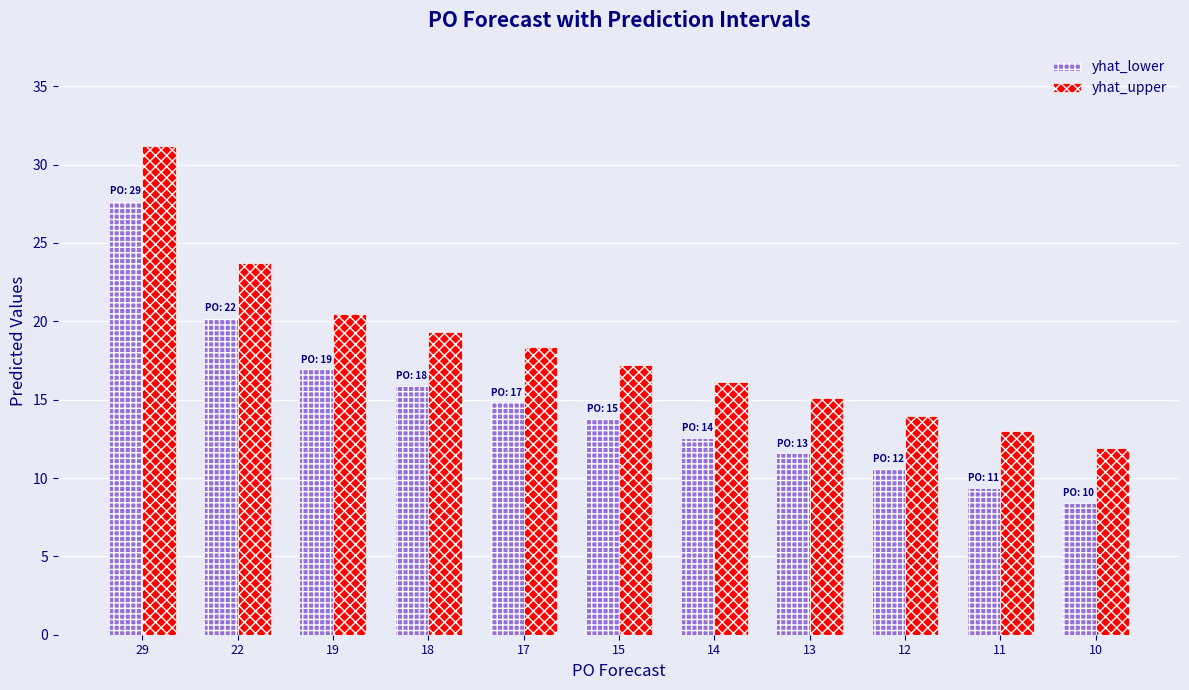

True or false: yhat_upper has a value of 18.3 at 17.

True